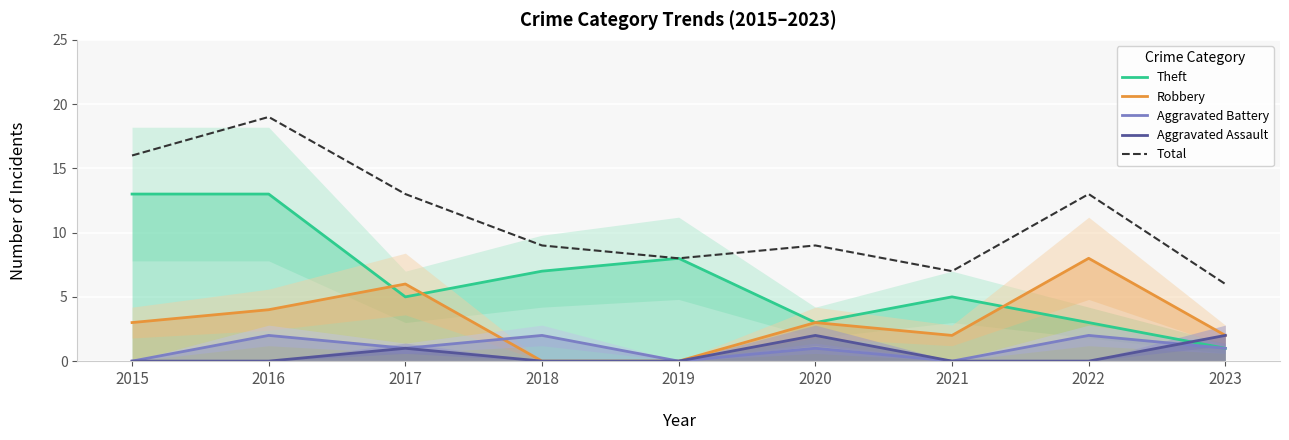

At which category does Robbery reach its first local valley?

2021